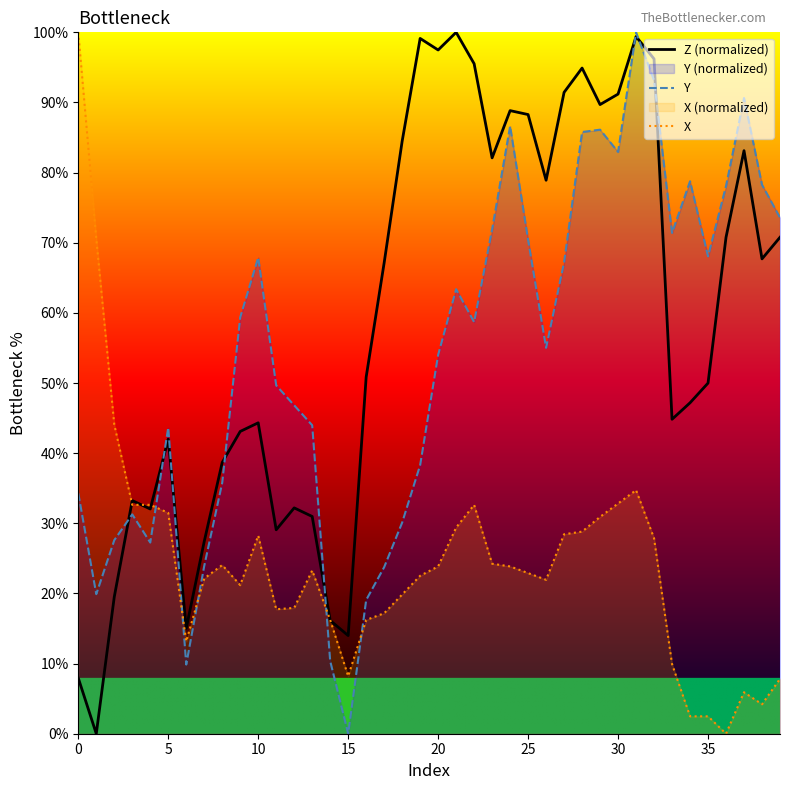

Read the Y value at 18.

30.1